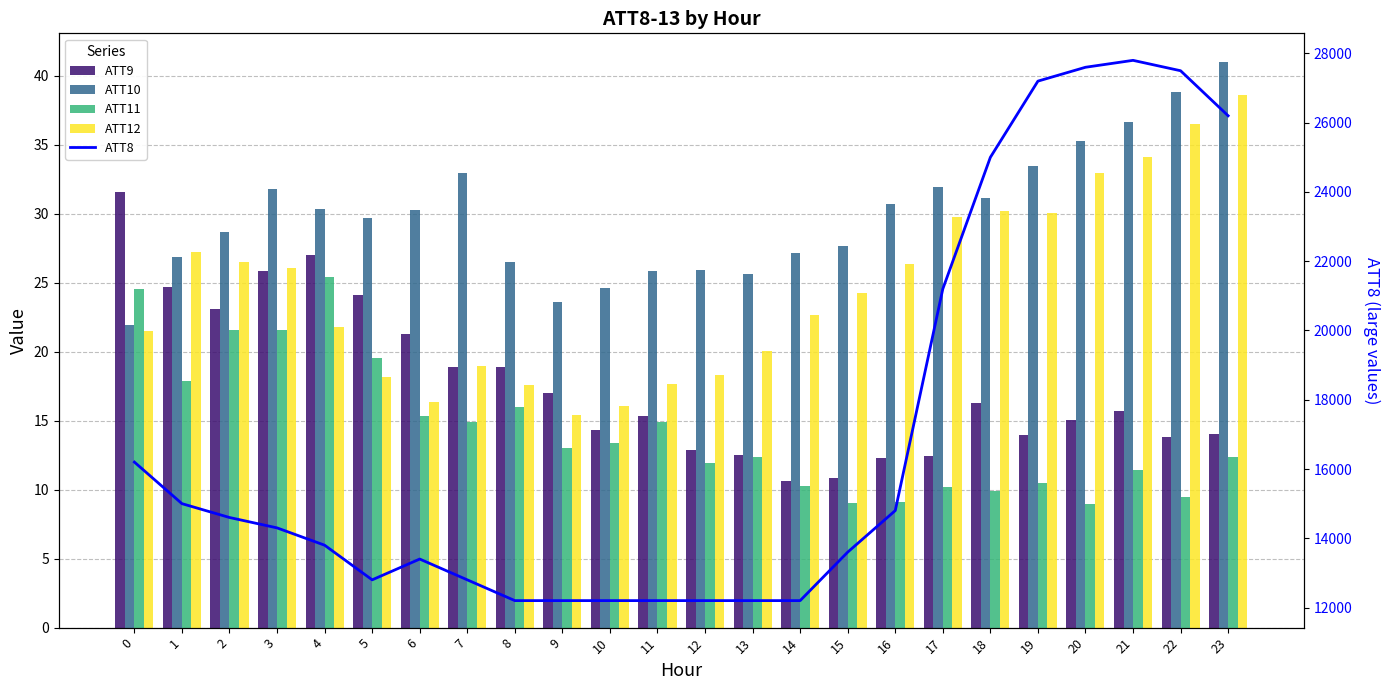

The ATT12 series shows 26.3 at 16. True or false?

True